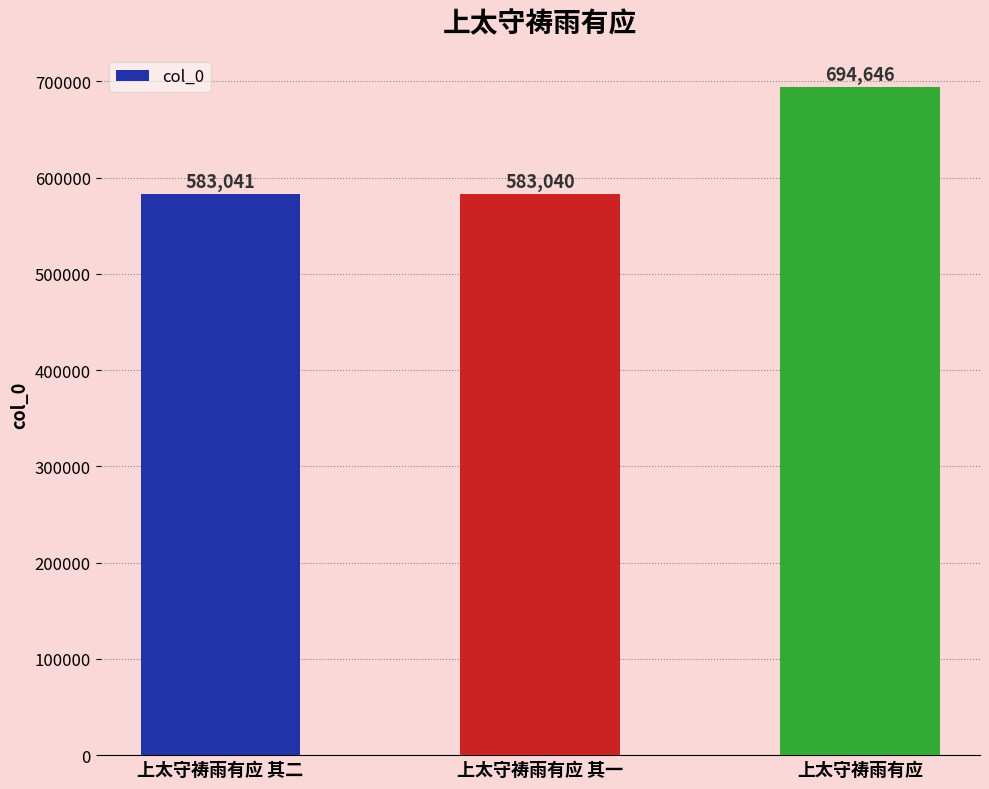

What is the maximum value shown in the chart?

694646